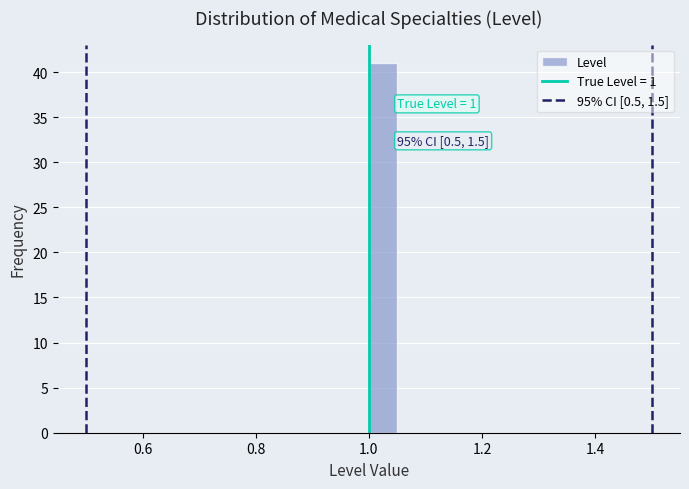

Read against the x-axis, roughly where is the centre of the tallest bar?

1.02